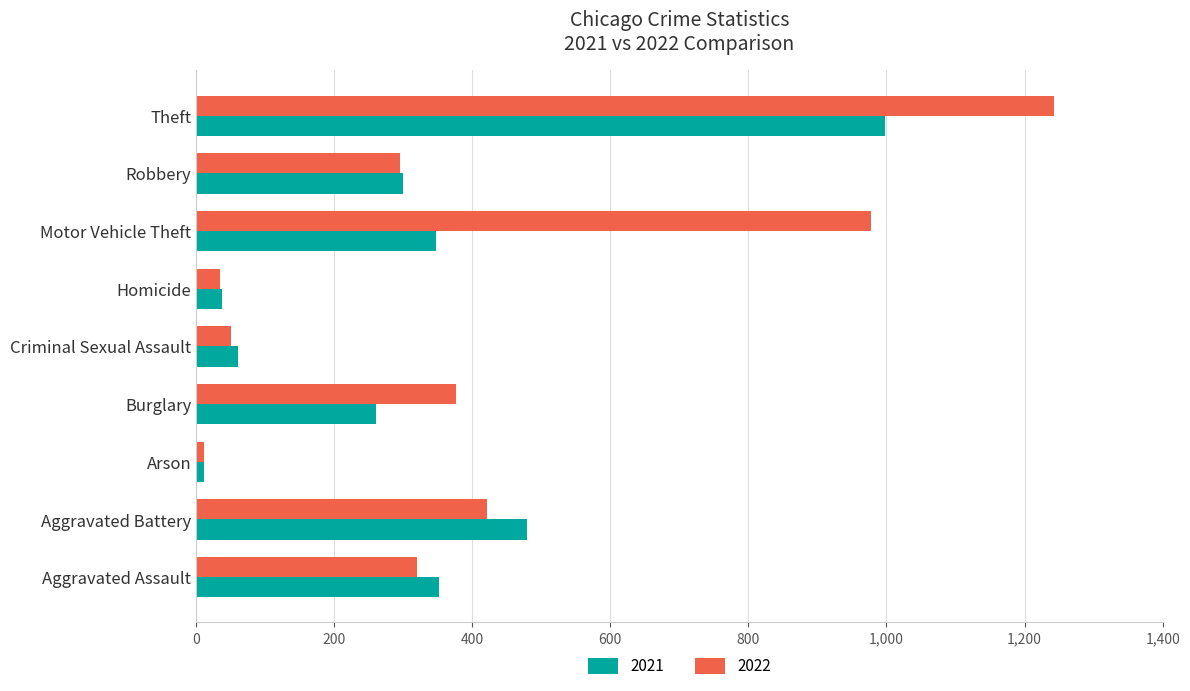

What value does the 2022 series have at Motor Vehicle Theft, to the nearest 50?

1000